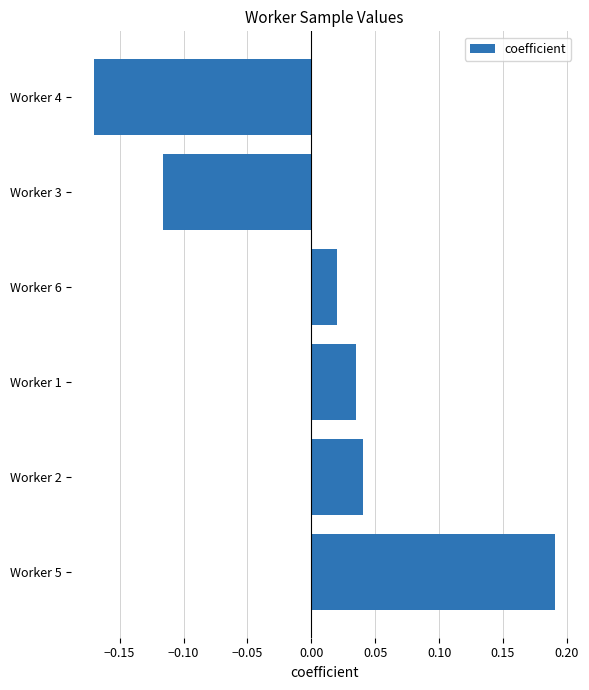

Which category has the lowest value across all series?

Worker 4